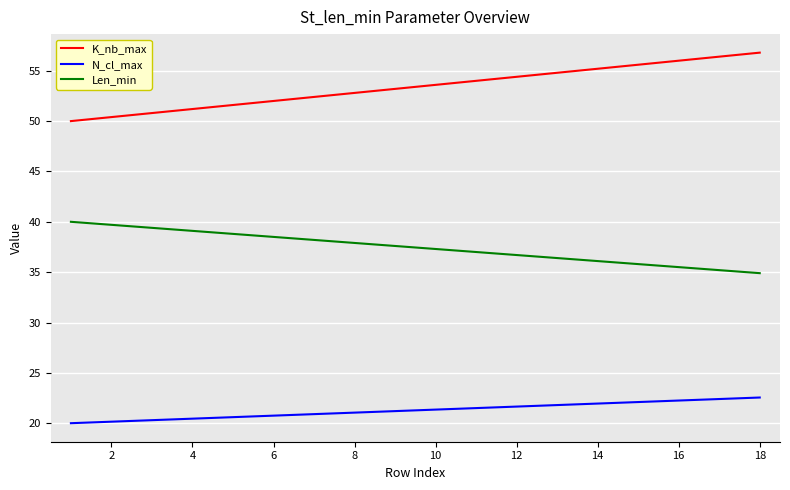

True or false: Len_min and N_cl_max cross at least once.

False